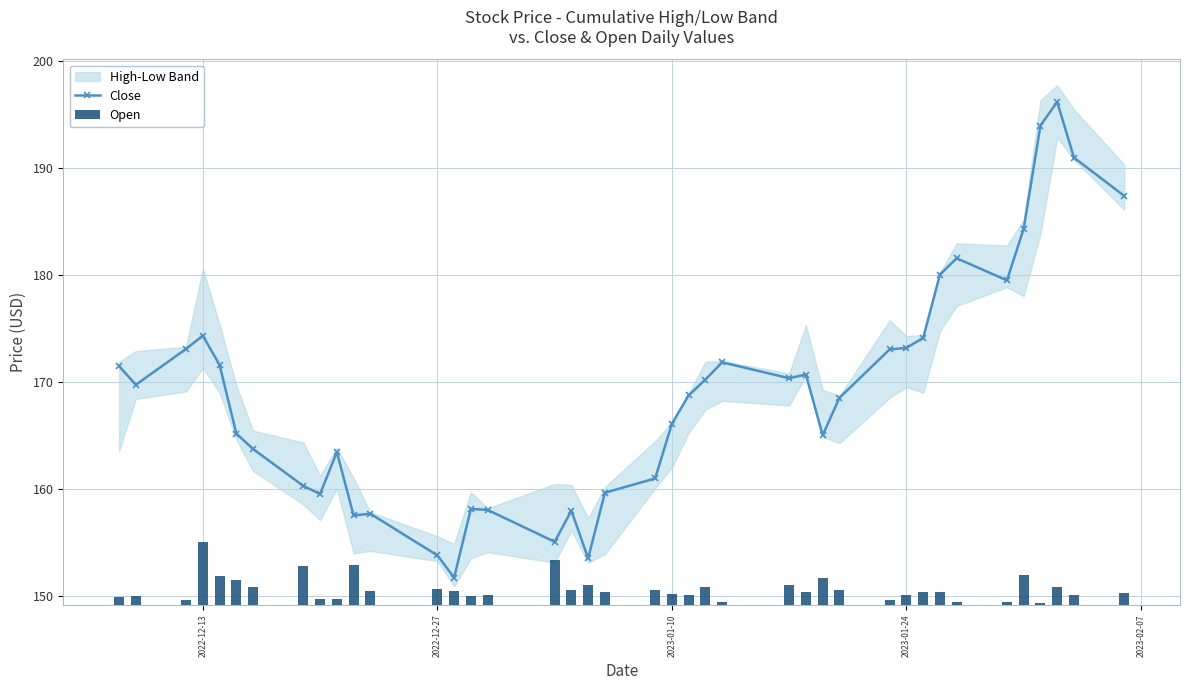

How many categories are shown in the chart?

40